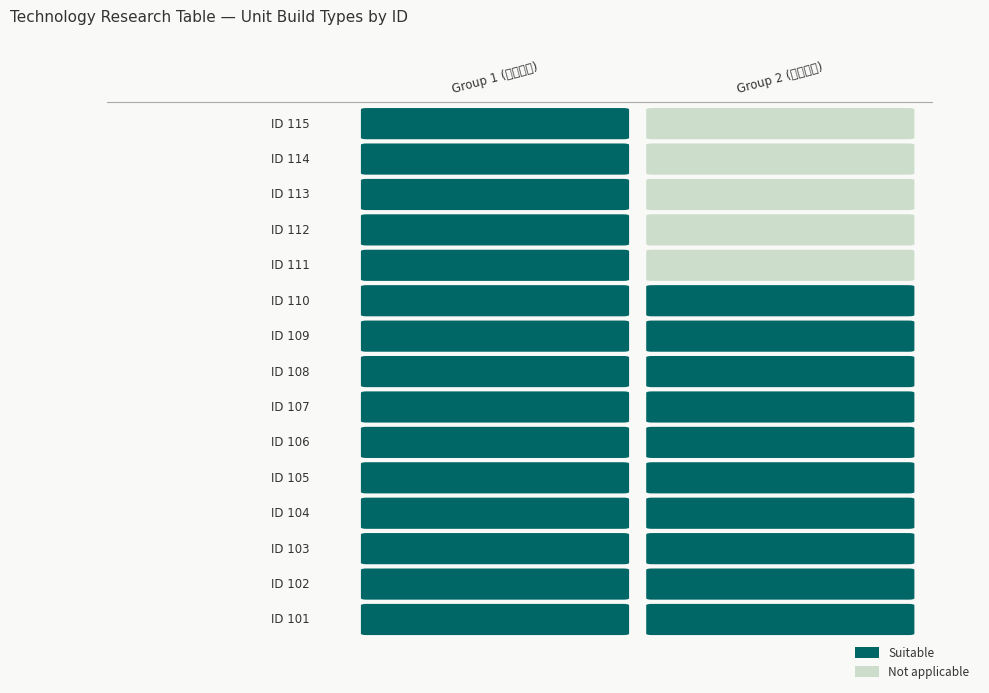

Count the 野牛剑士 values in the range 0 to 2.

15